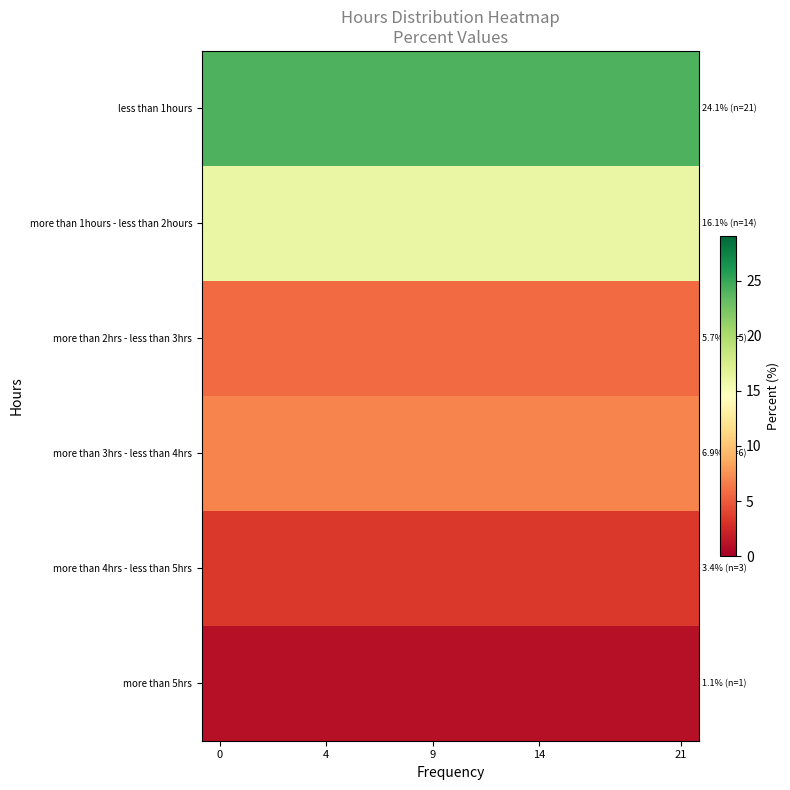

At how many categories does at least one series exceed 1?

14